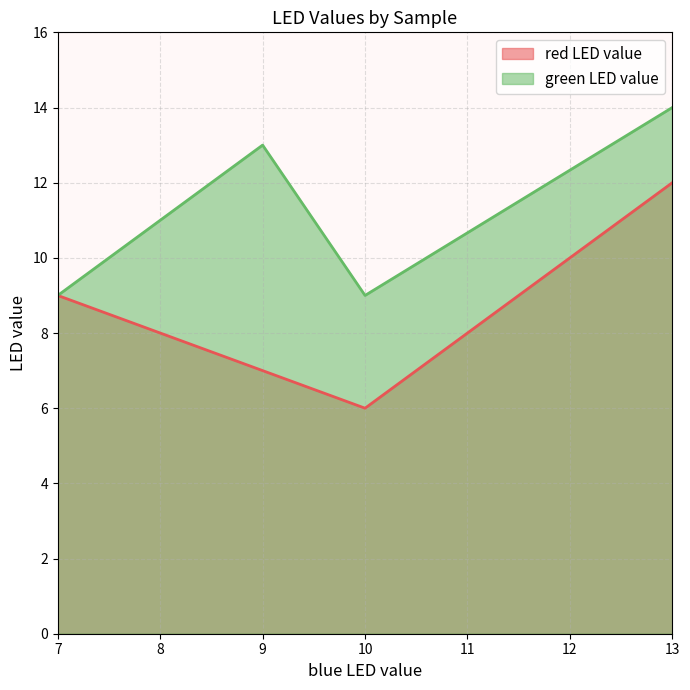

How many red LED value values are between 7 and 12?

3